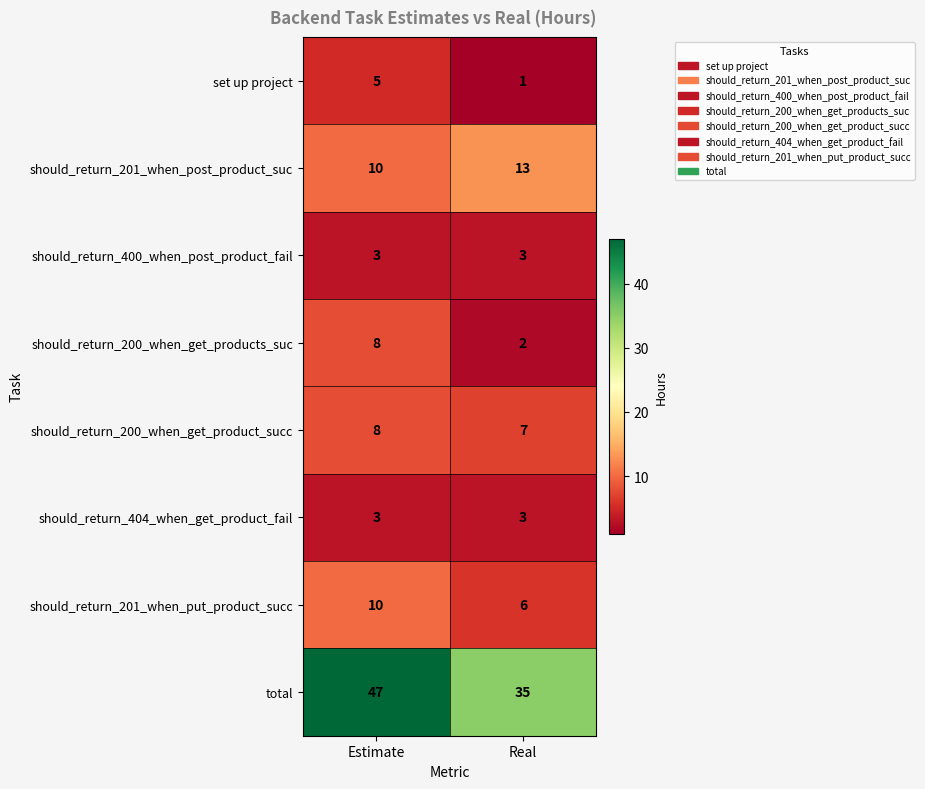

Is it true that should_return_400_when_post_product_fail equals 5 at Real?

False